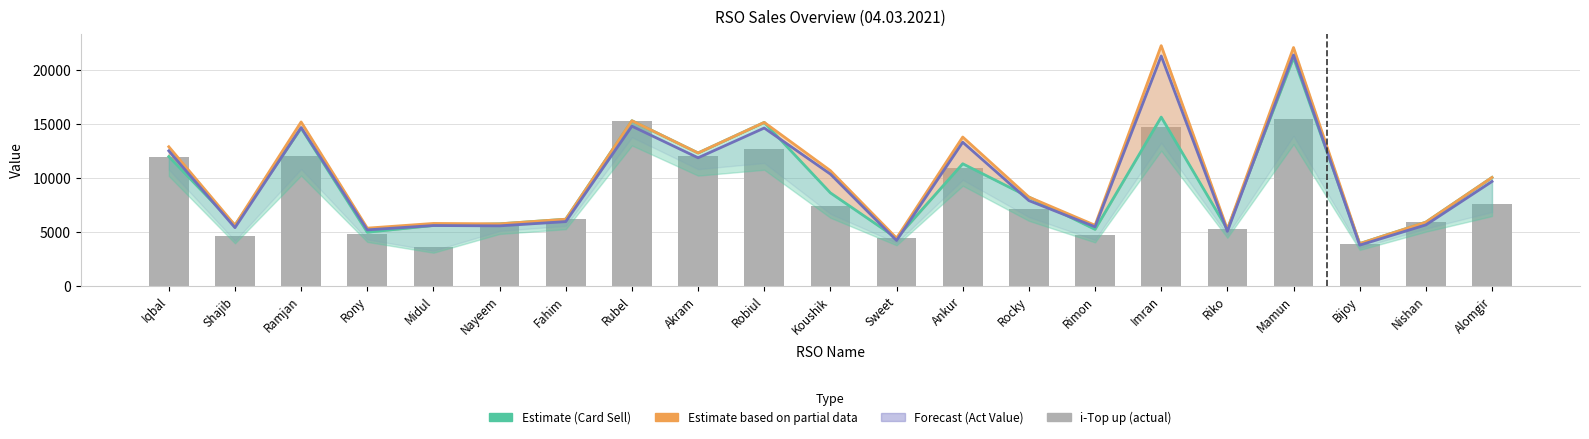

Count the number of data series in this chart.

4